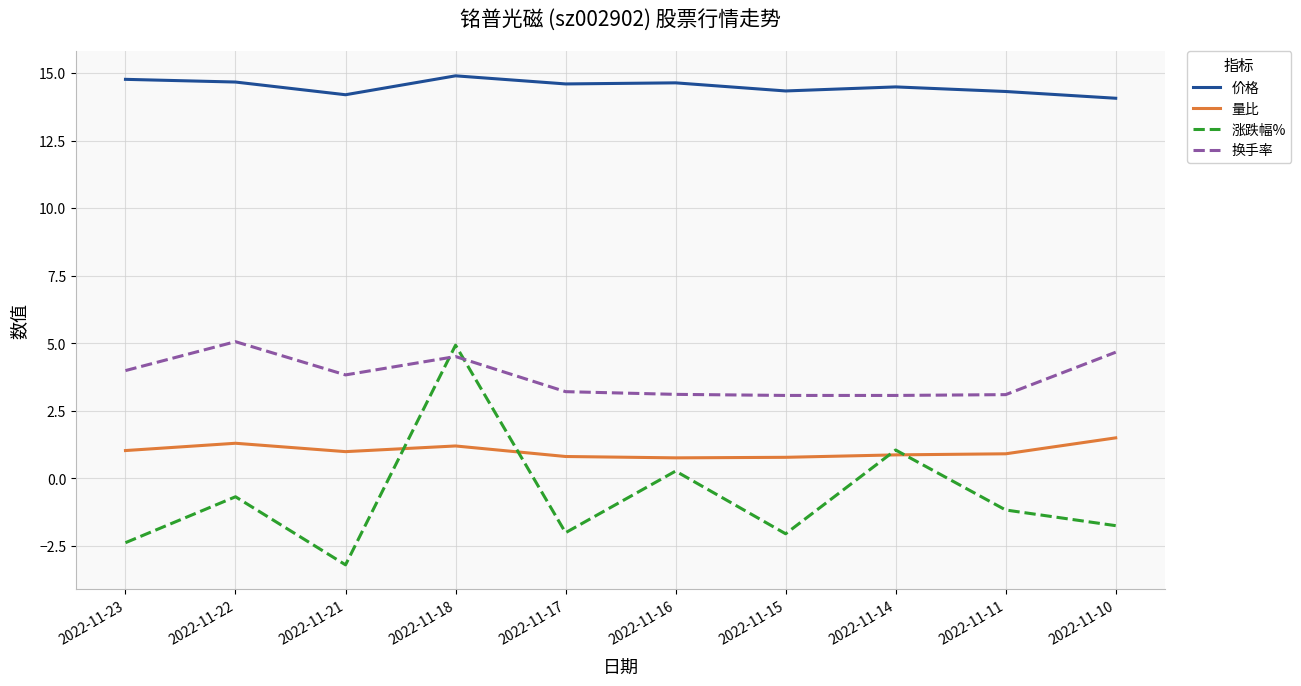

Where is 涨跌幅% nearest to the value 0?

2022-11-16